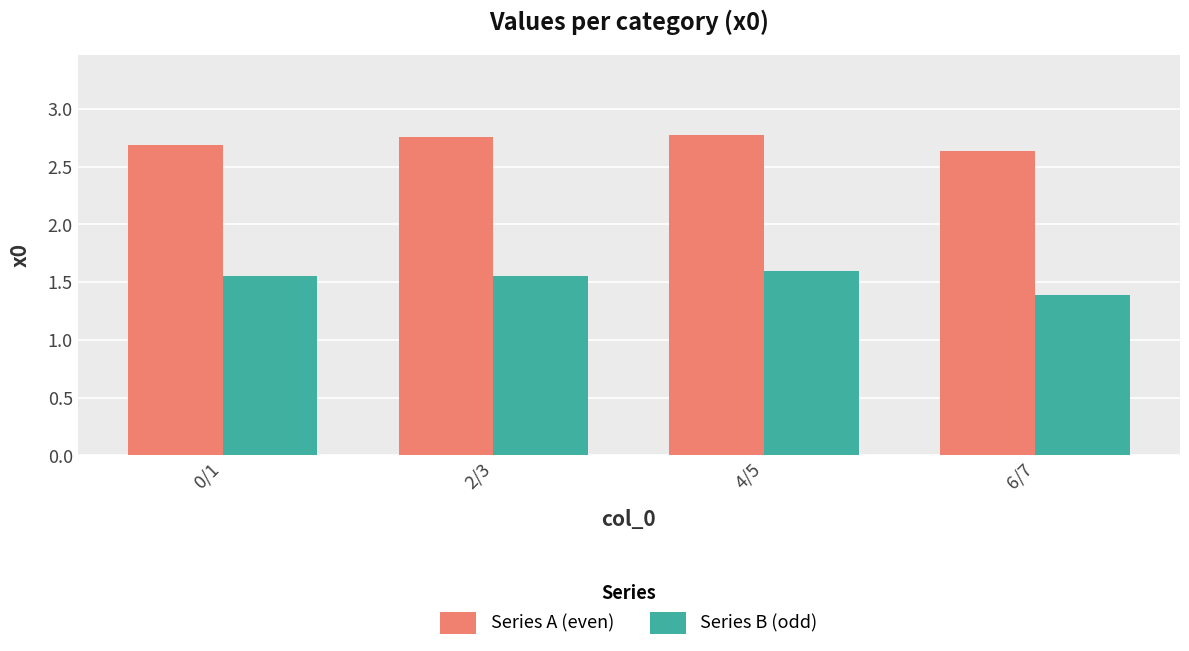

What is the smallest value displayed?

1.4